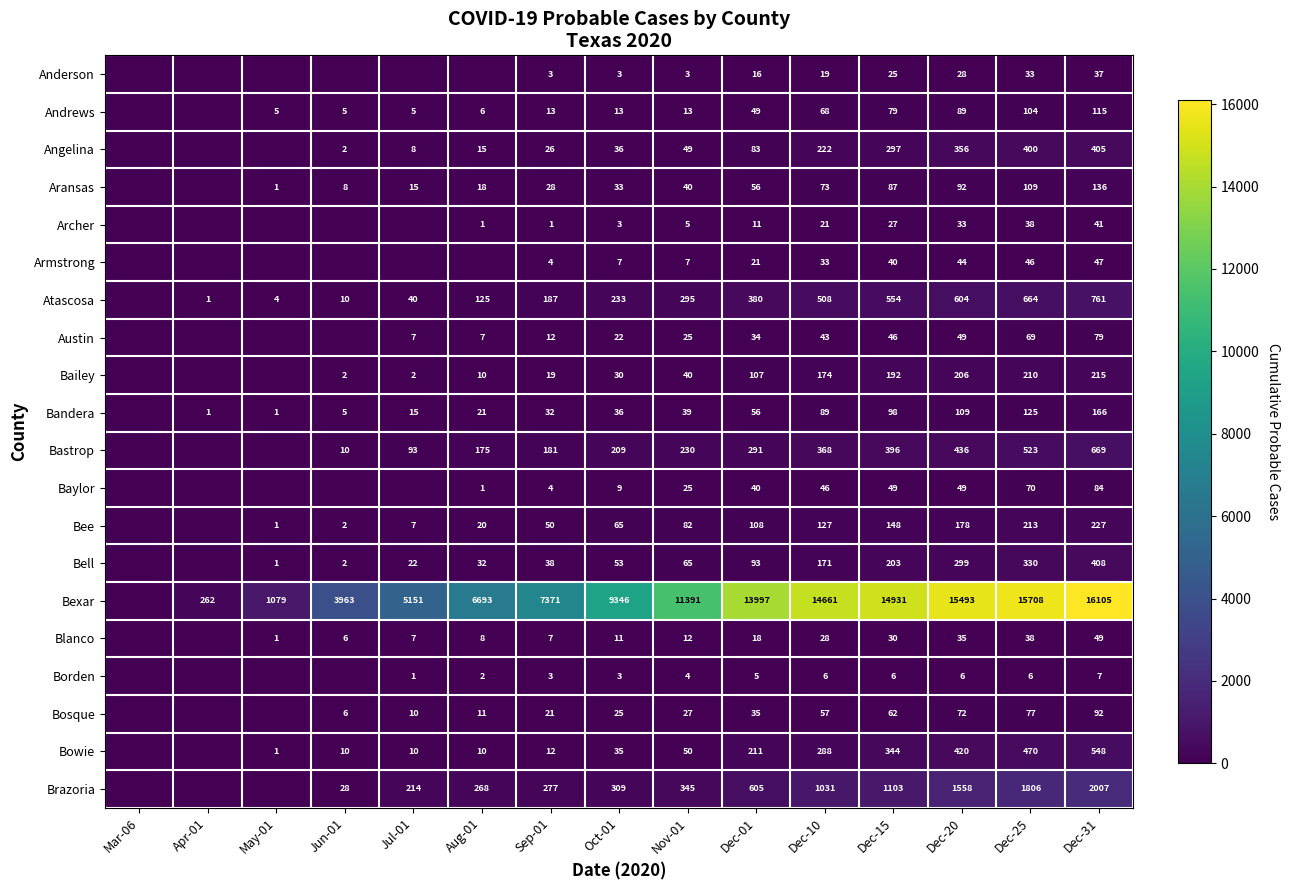

The value of Borden at Dec-15 is 3. True or false?

False